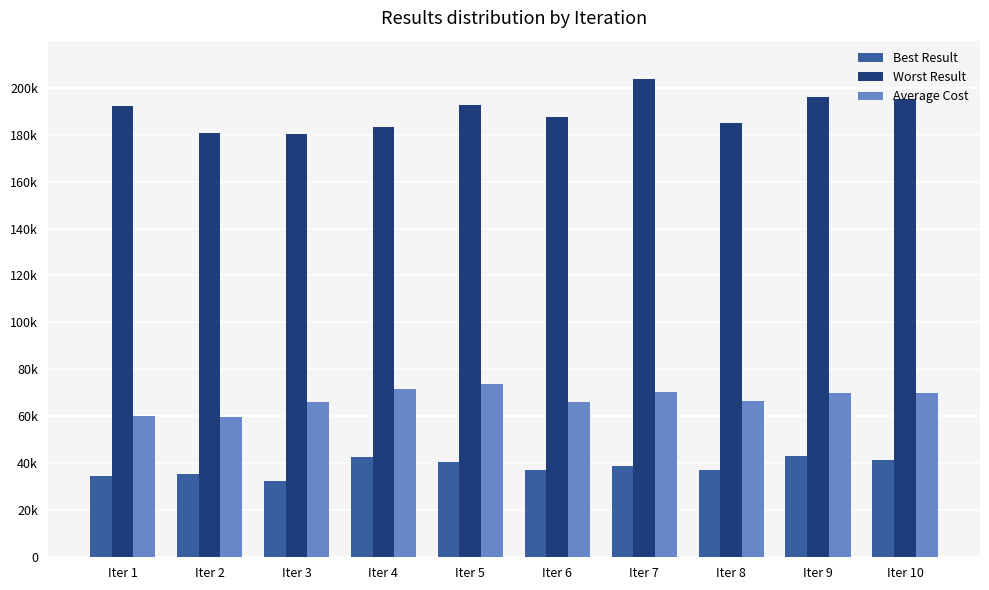

What value does the Average Cost series have at Iter 7, to the nearest 50?

70550